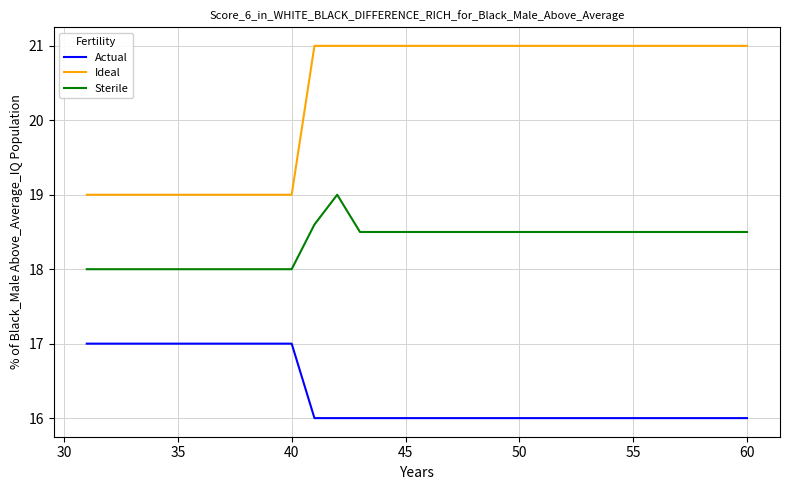

Which series has the largest range (max minus min)?

Ideal